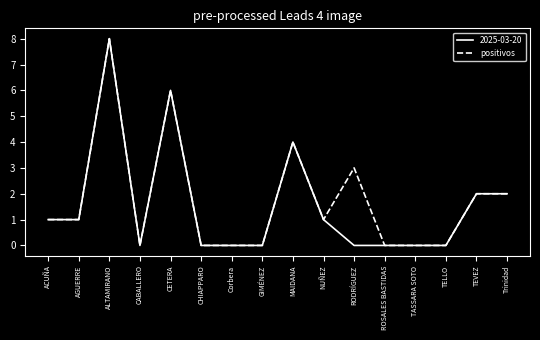

What position from the left is TEVEZ?

15